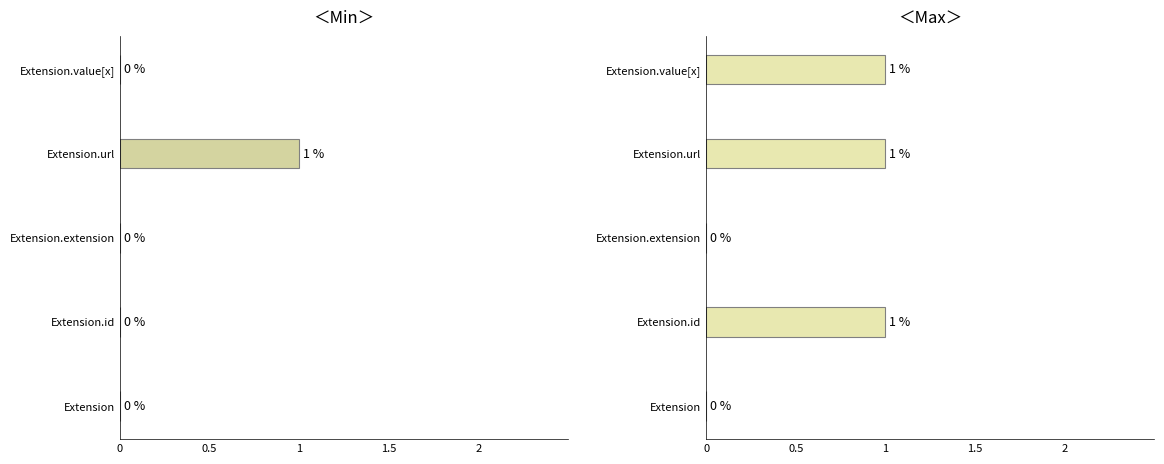

The value of Max at Extension.value[x] is 1. True or false?

True